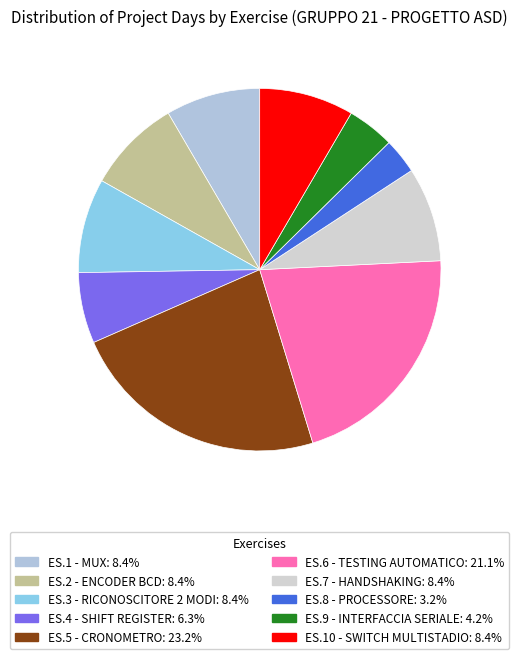

How many segments does this pie chart have?

10